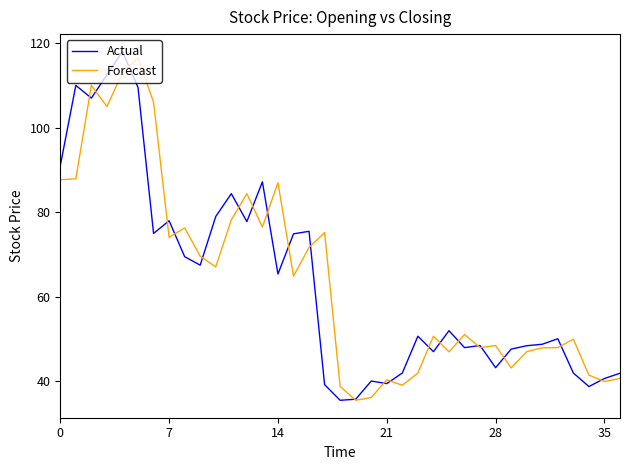

What is the greatest value displayed?

118.0